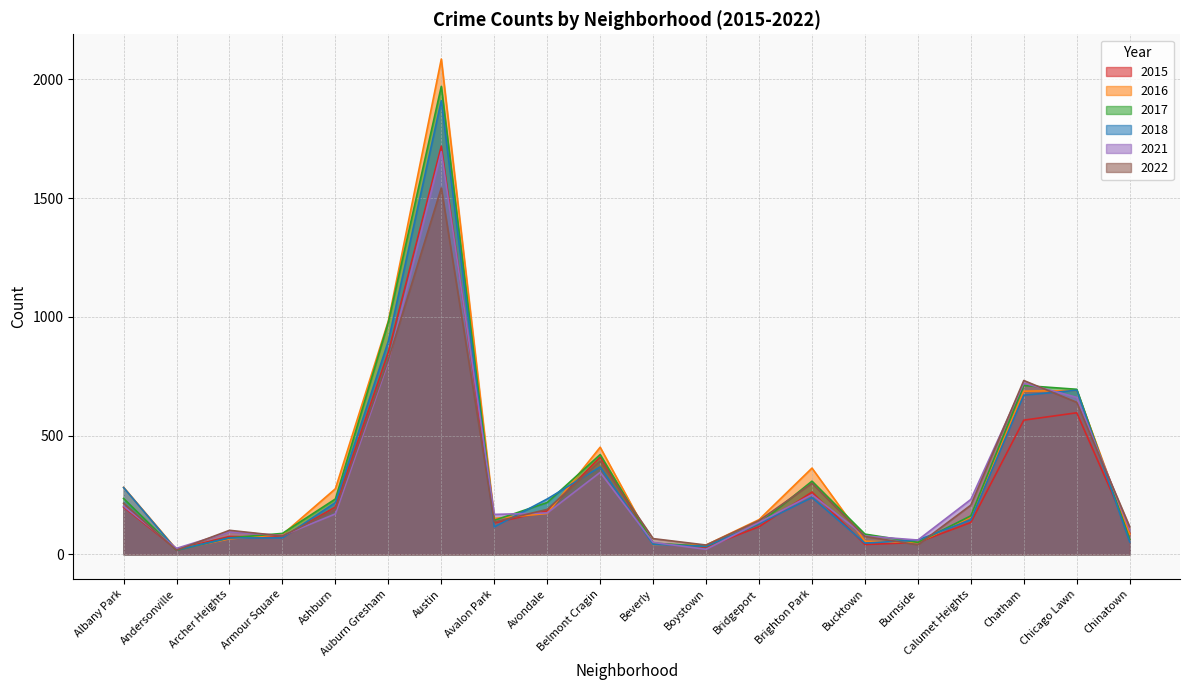

At which category does the chart reach its minimum across all series?

Andersonville